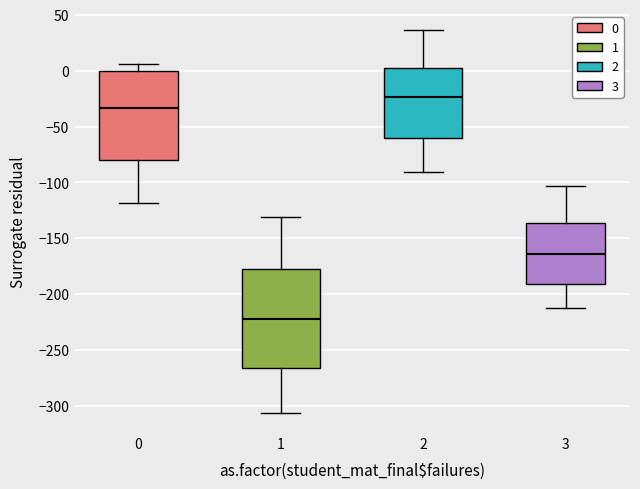

Reading left to right, read every box against the y-axis: the position of its median line, the range the box covers, and the ends of its whiskers. The values are not printed on the chart, so give them approximately, as read against the axis.

0: median -35, box -80 to 0, whiskers -120 to 5
1: median -220, box -265 to -175, whiskers -305 to -130
2: median -25, box -60 to 0, whiskers -90 to 35
3: median -165, box -190 to -135, whiskers -210 to -105